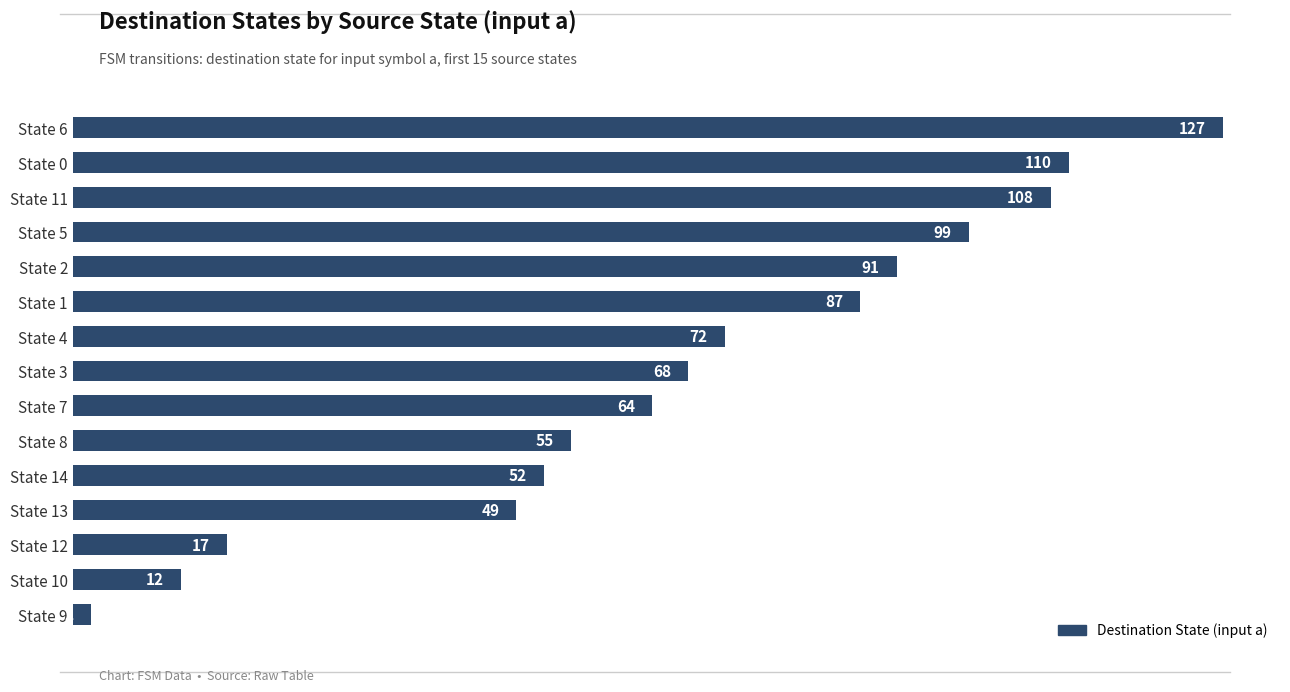

What is the average value?

68